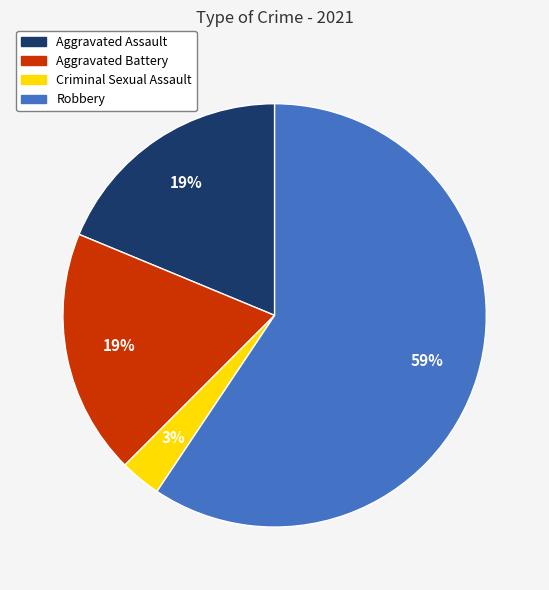

To the nearest percent, what portion does Criminal Sexual Assault represent?

3%